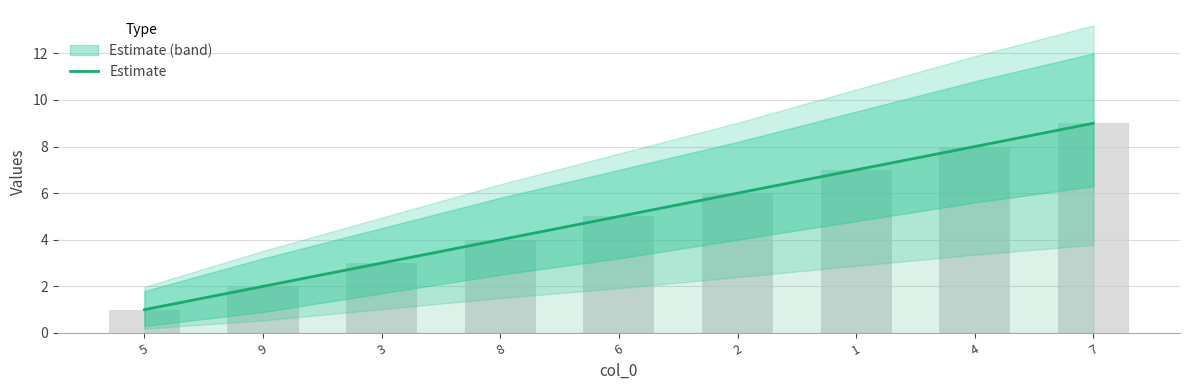

What is the change in value from 2 to 4?

+2